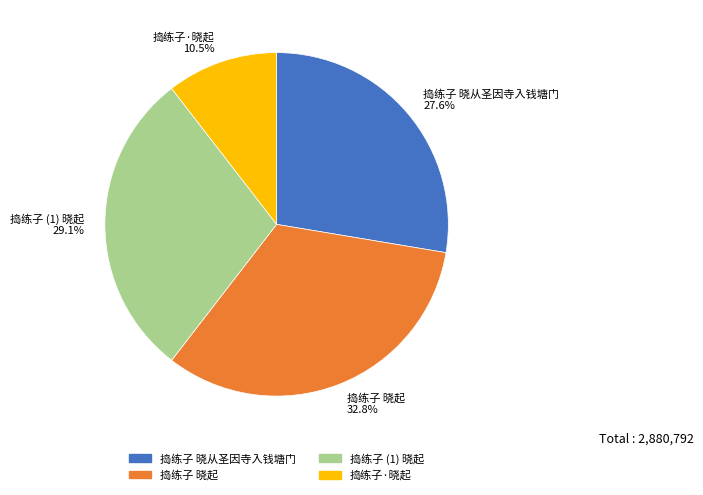

What is the smallest slice in the pie chart?

捣练子·晓起